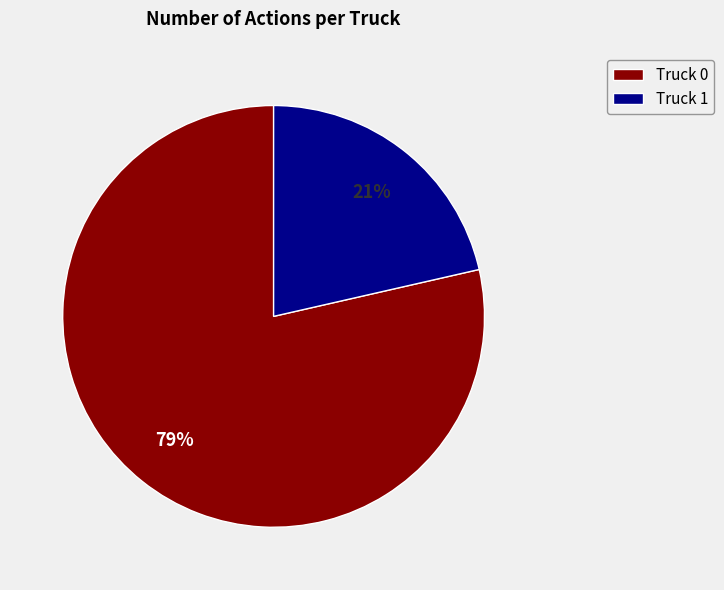

Which has a higher value, Truck 0 or Truck 1?

Truck 0